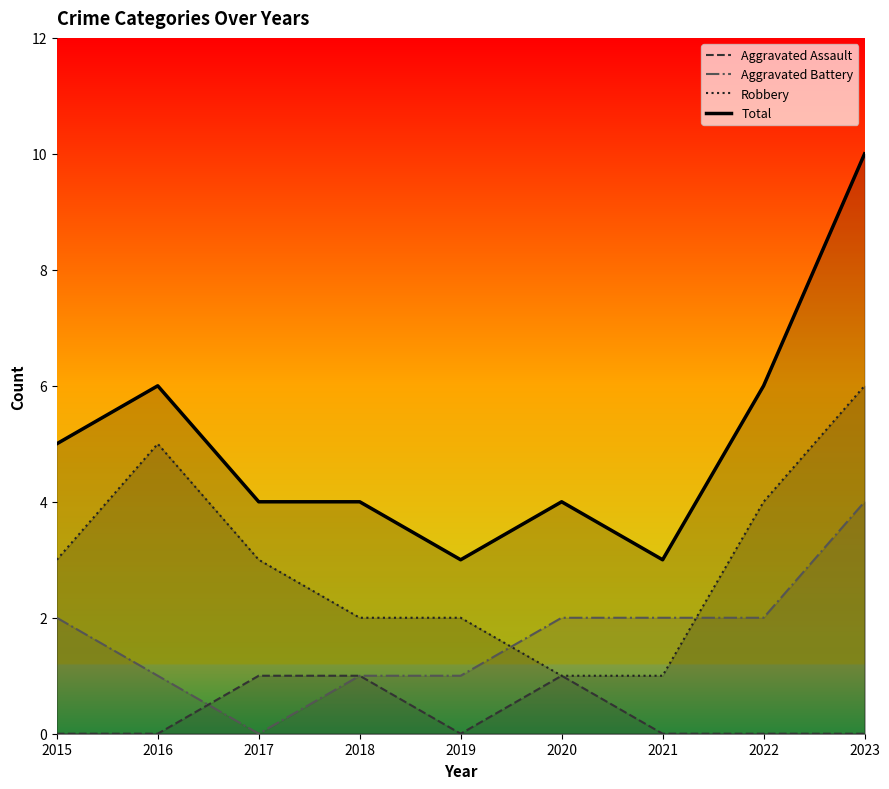

Count the number of categories in the chart.

9